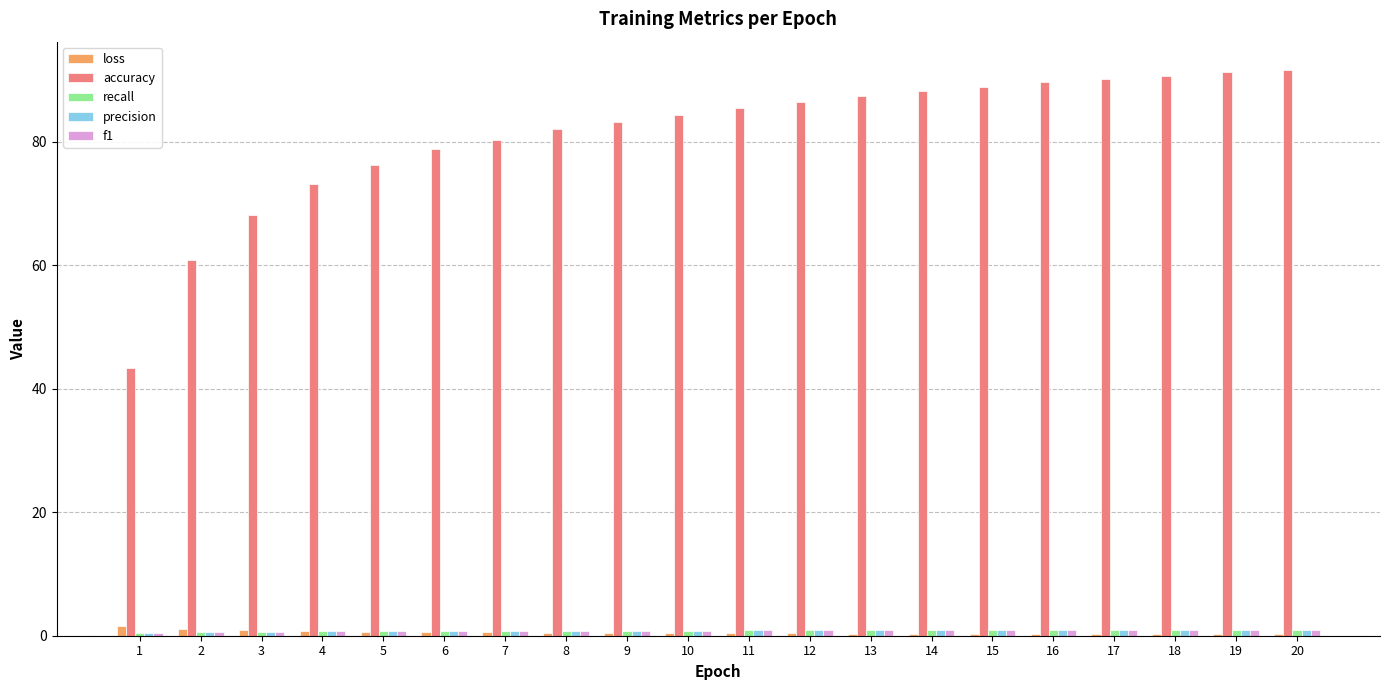

How many groups of bars are there?

20